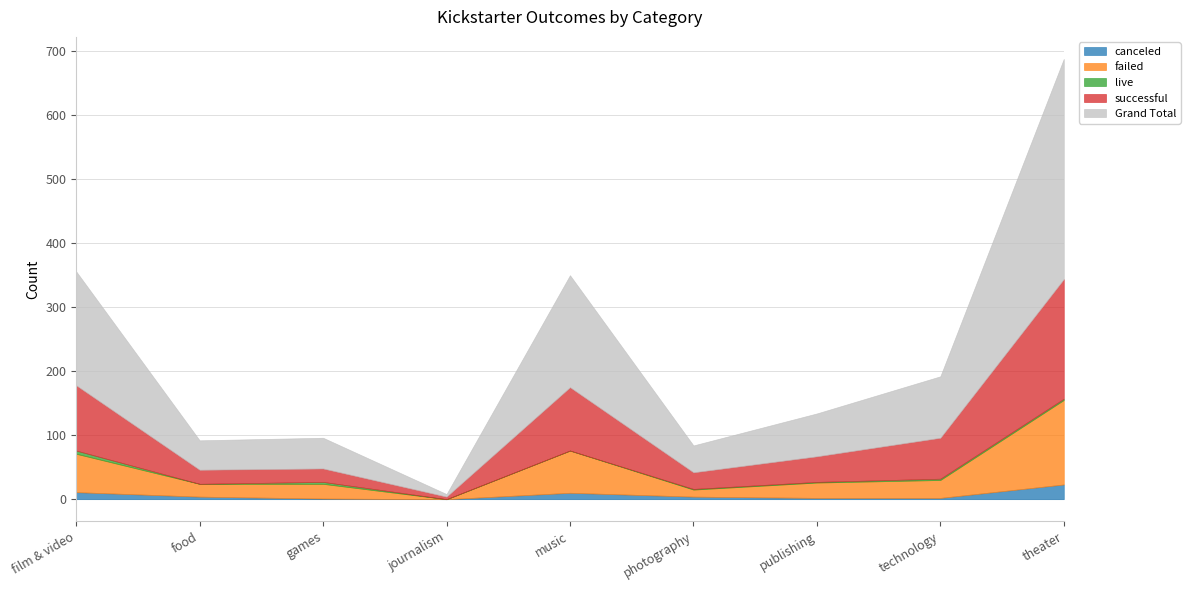

What value does the Grand Total series have at music?

175